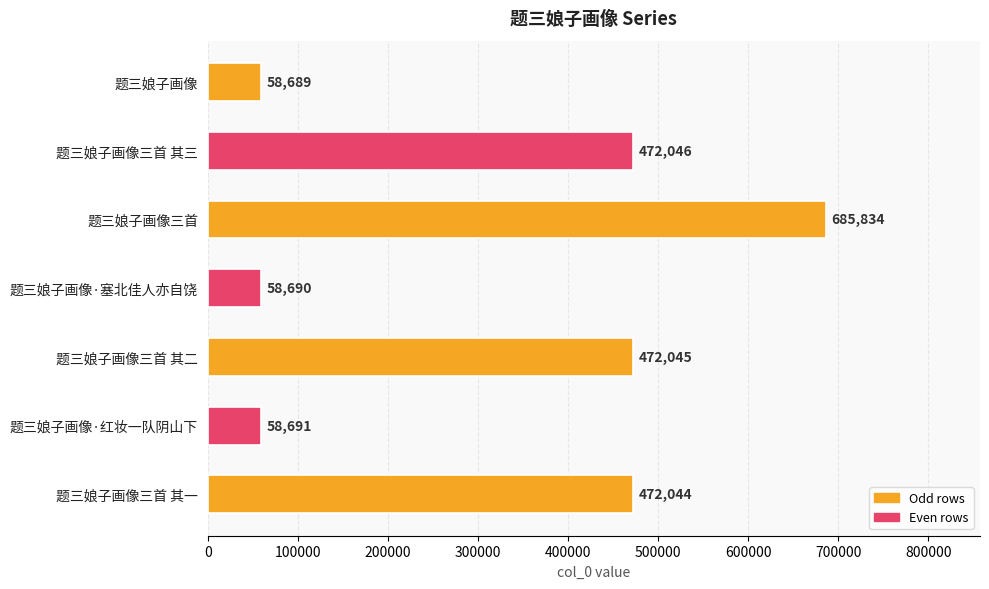

Where is the data nearest to the value 372261?

题三娘子画像三首 其一